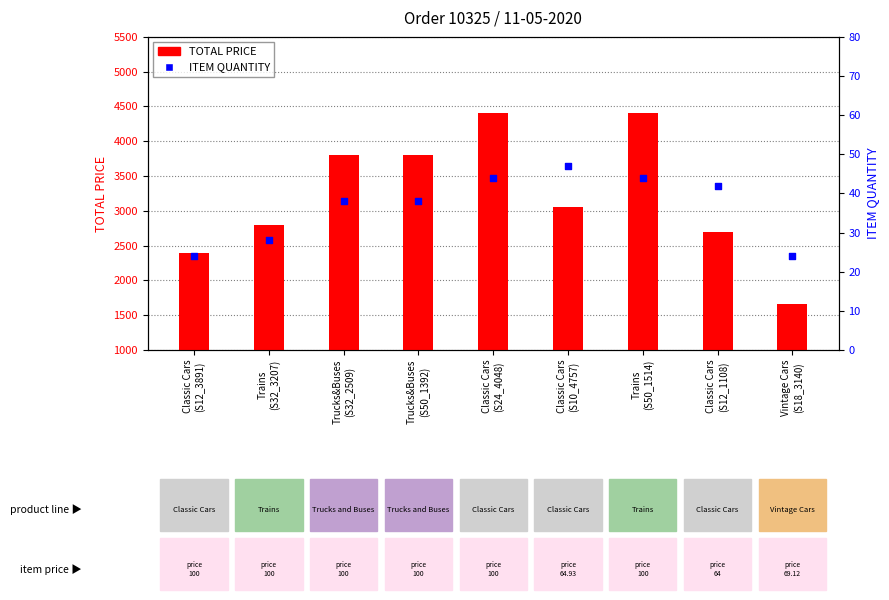

Which series has the largest total across all categories?

TOTAL PRICE